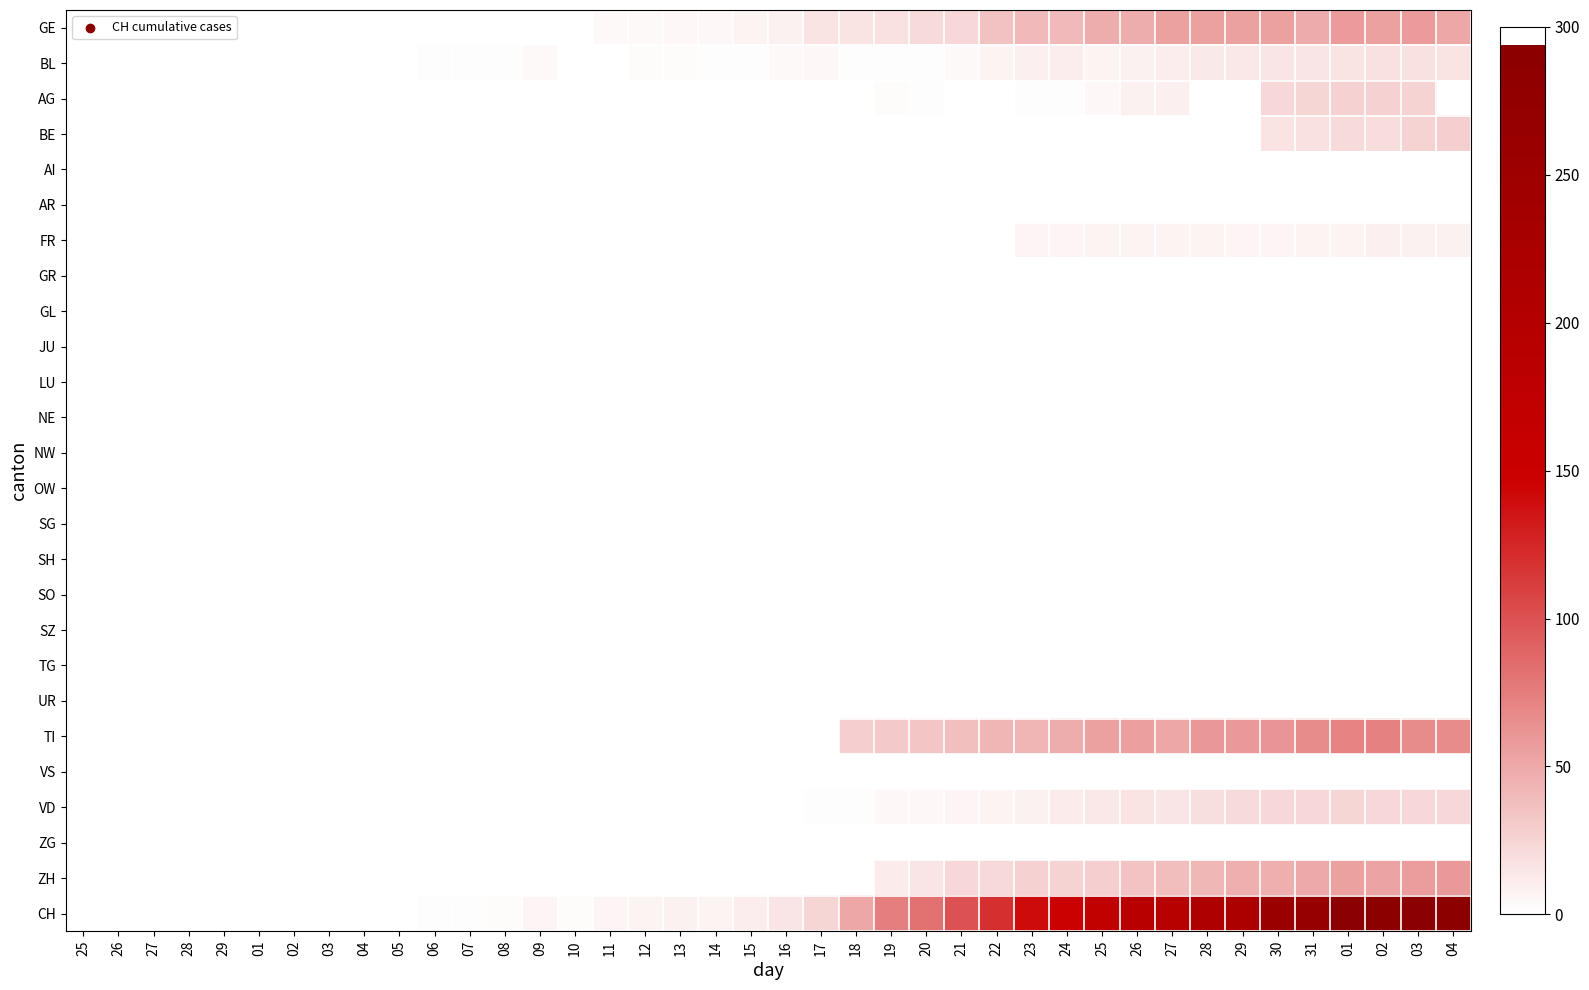

At how many categories does at least one series exceed 142?

12